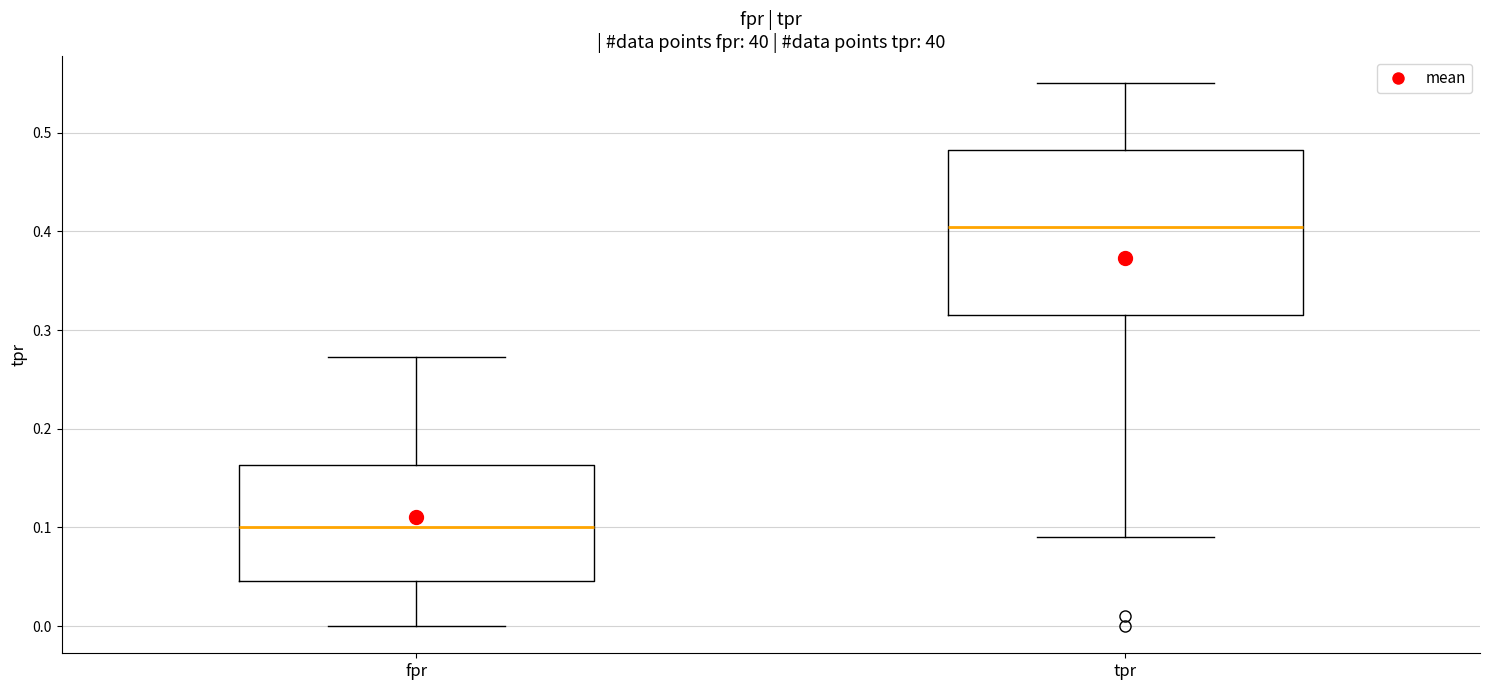

Which box is the tallest, from its lower edge to its upper edge?

tpr